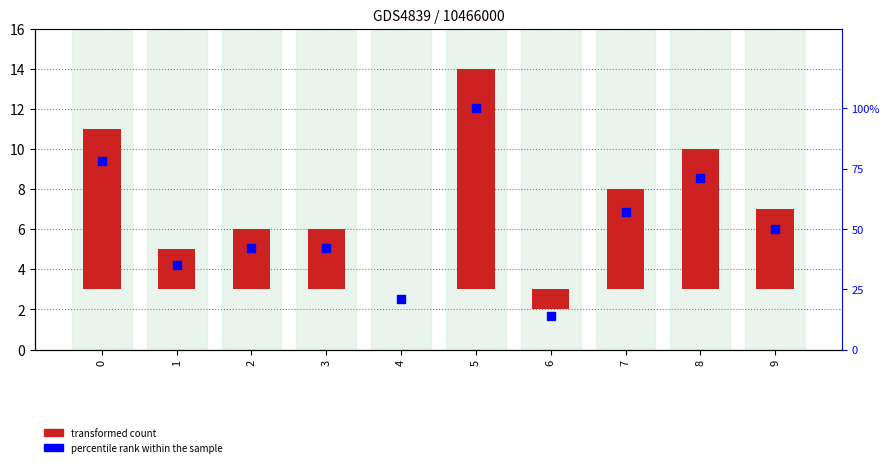

Which series reaches the maximum Y coordinate?

percentile rank within the sample